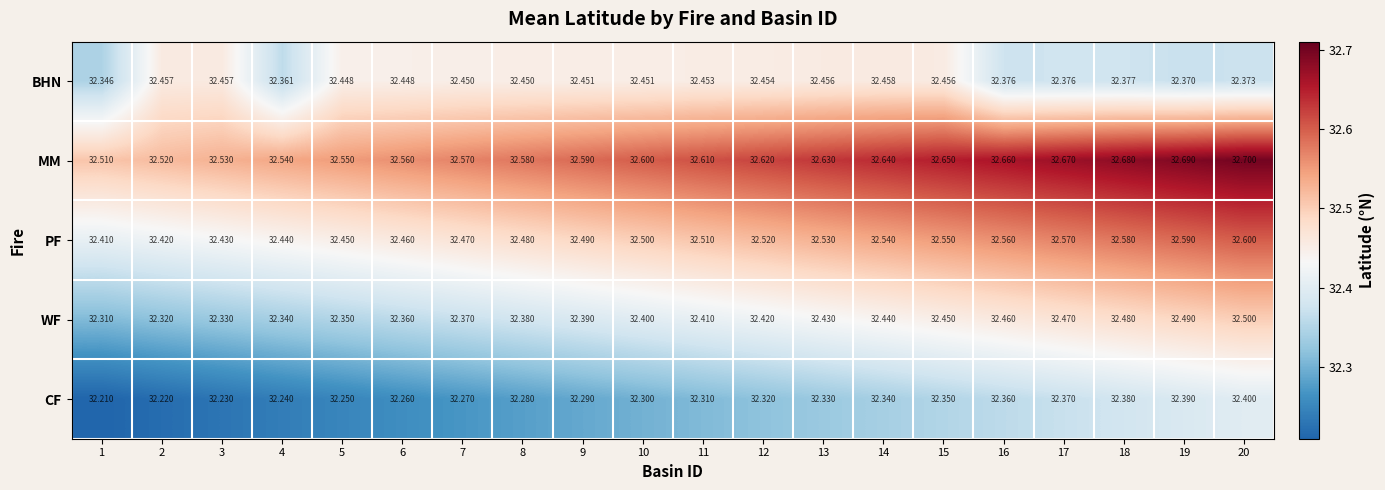

At how many categories does at least one series exceed 32?

20